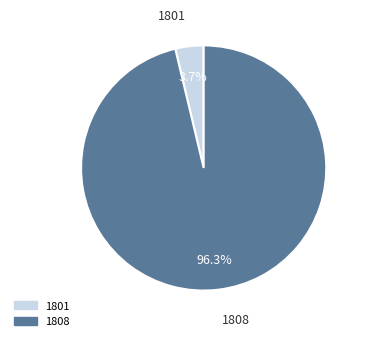

Is there a majority slice in this chart?

Yes